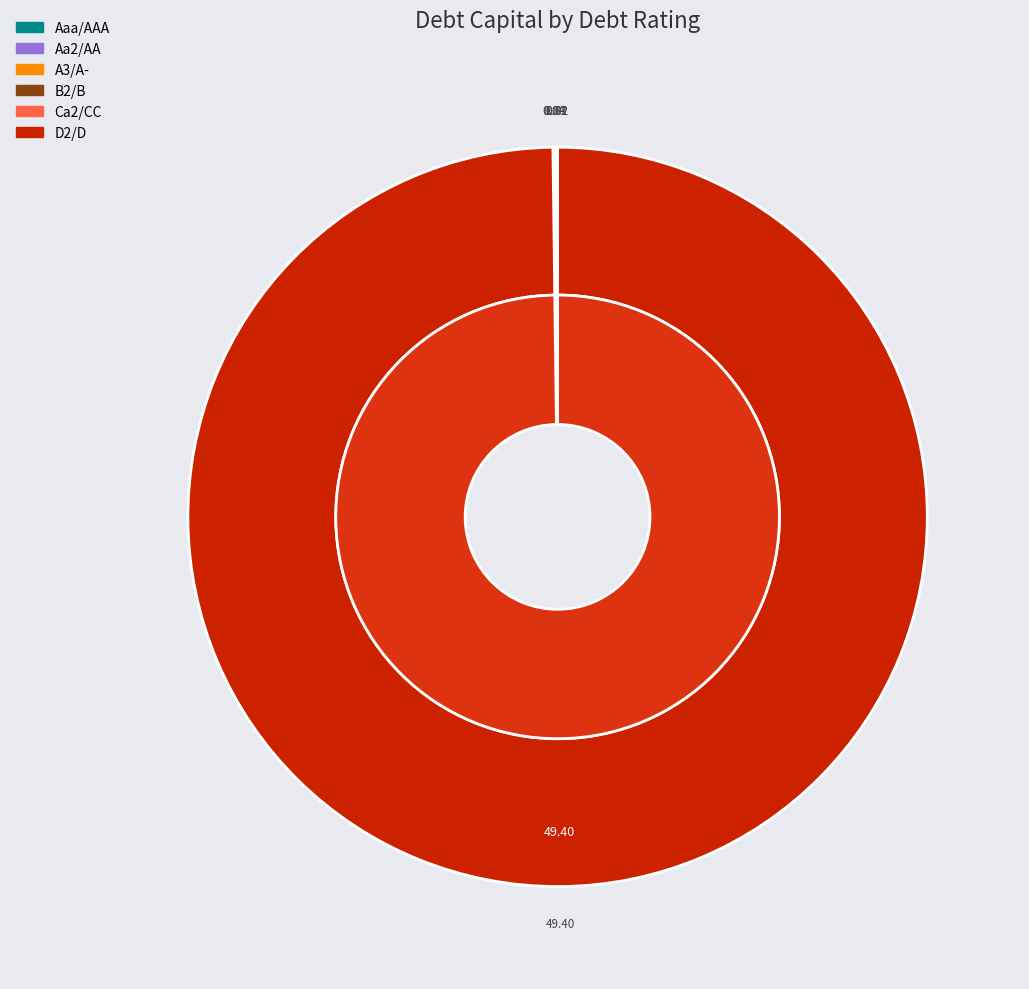

Combined, what portion of the pie is Aaa/AAA and Ca2/CC?

4.0%